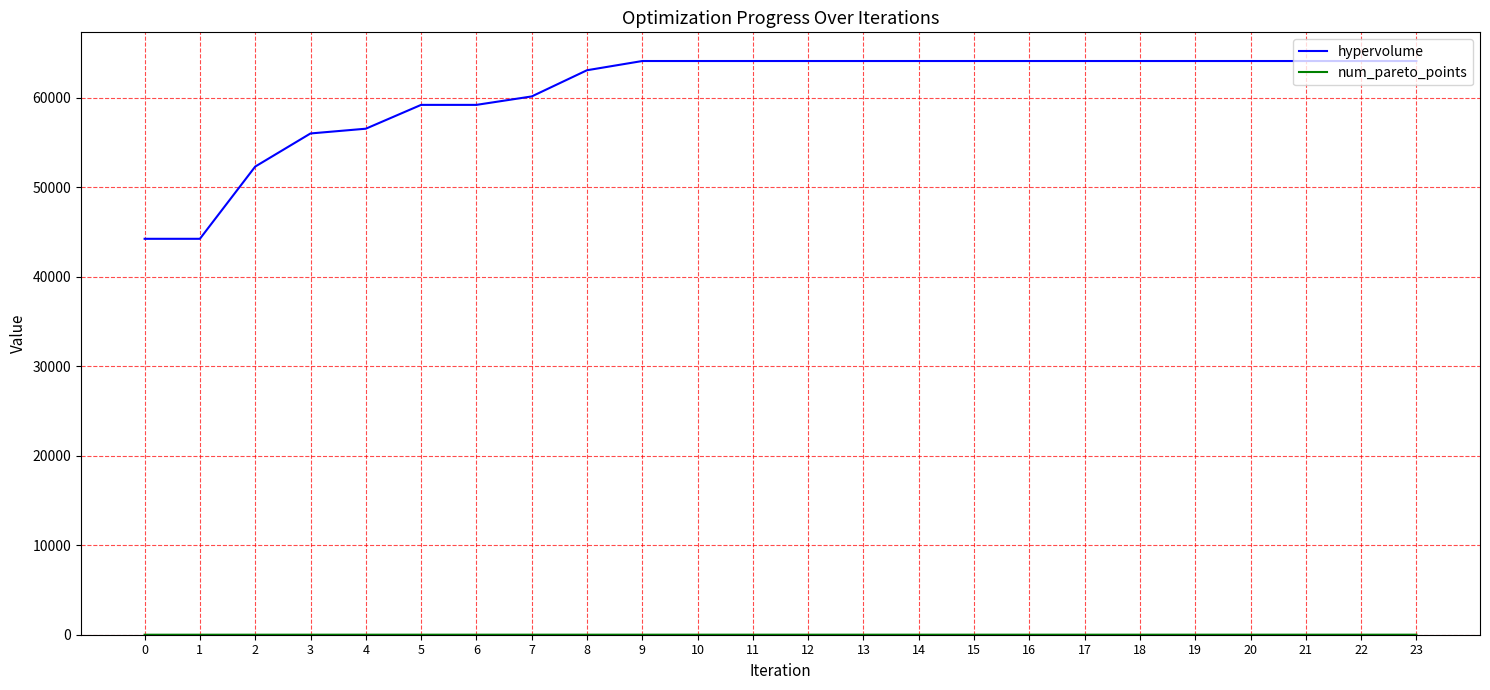

What is the difference between the maximum and minimum values in the hypervolume series?

19870.8